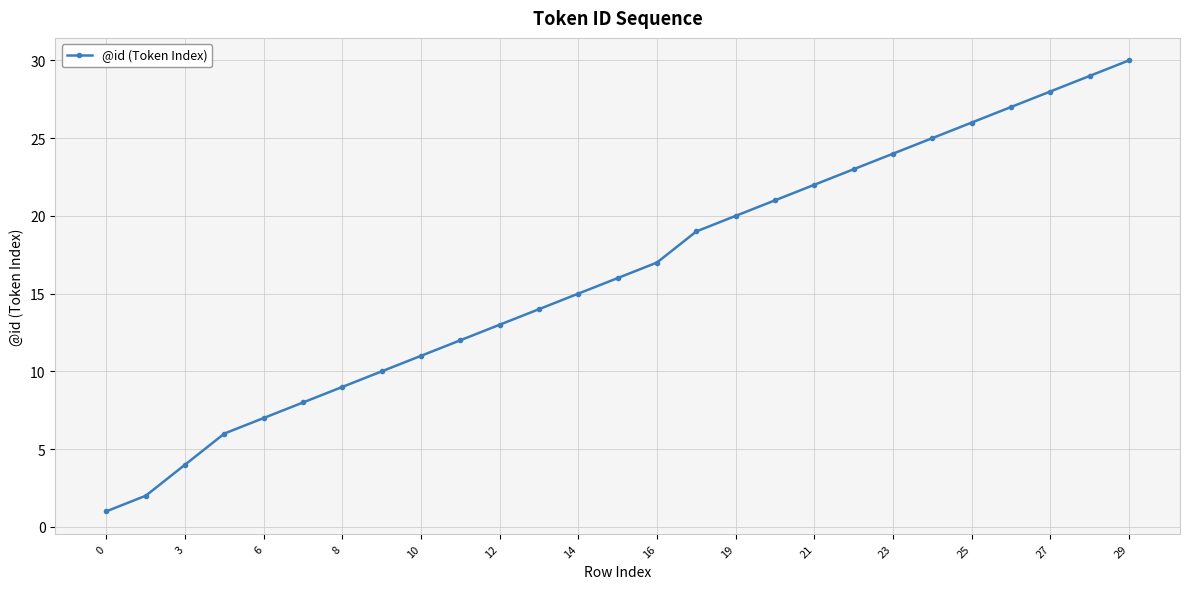

What is the sum of all values?

439